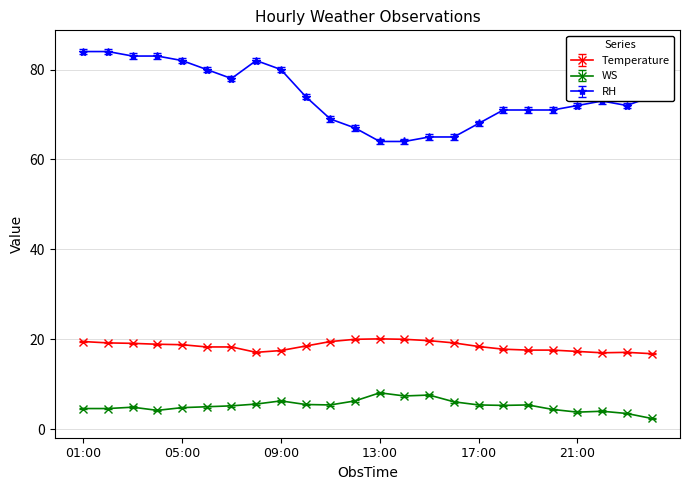

What is the value of the RH point at the 23rd from the left?

72.0